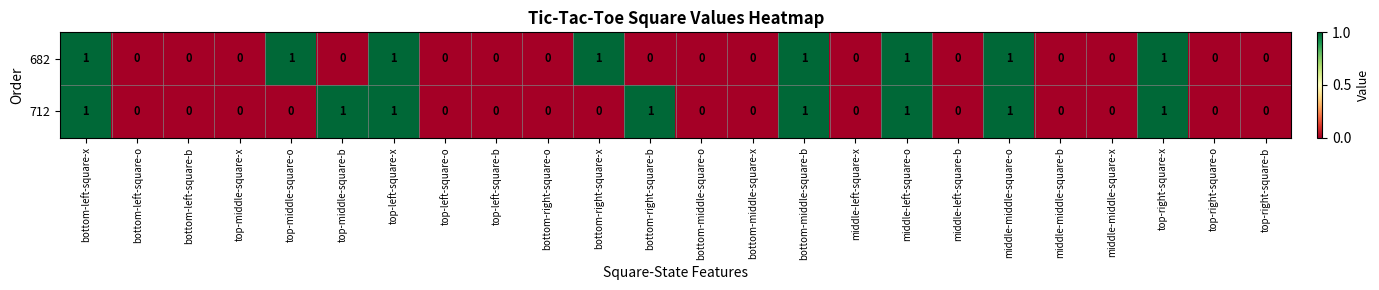

Count the 712 values in the range 0 to 1.

24